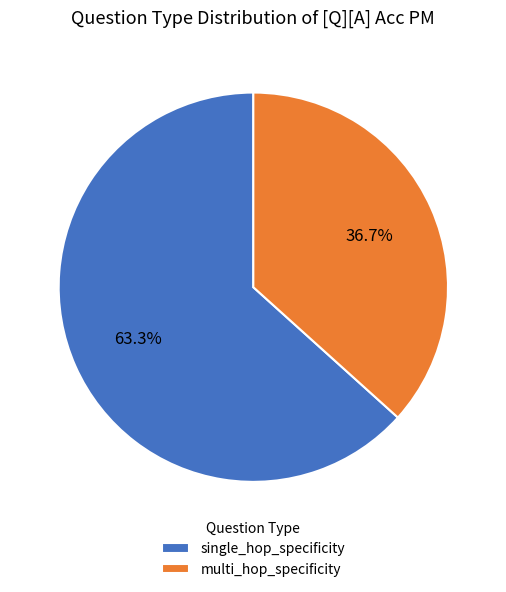

What is the ratio of the value at single_hop_specificity to the value at multi_hop_specificity?

1.7